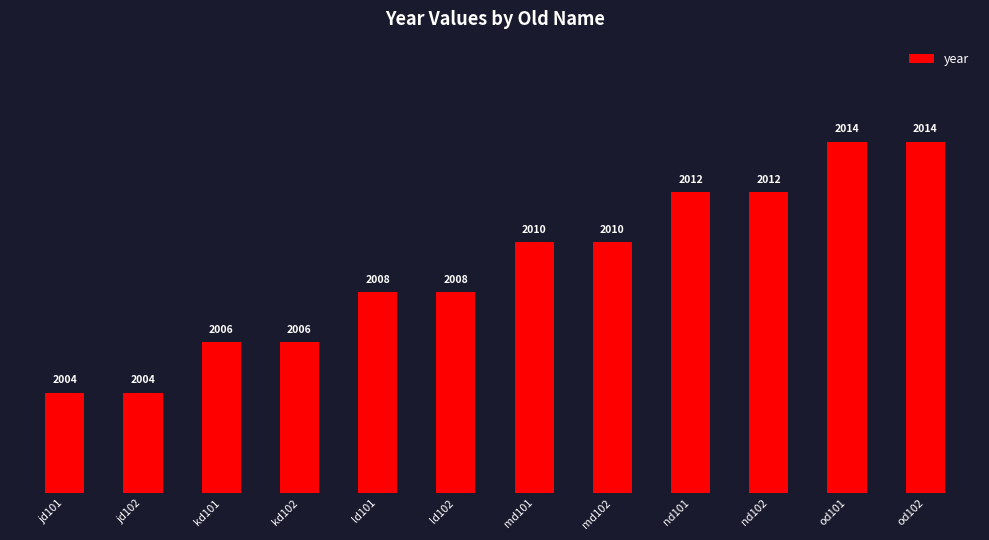

The value at md102 is 3467. True or false?

False